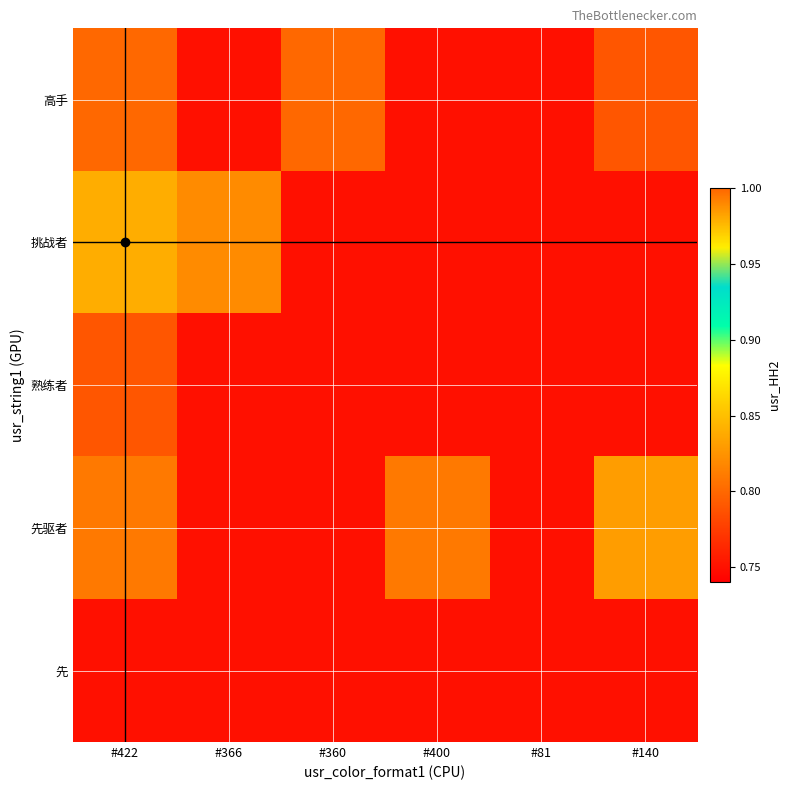

At how many categories does at least one series exceed 0?

6